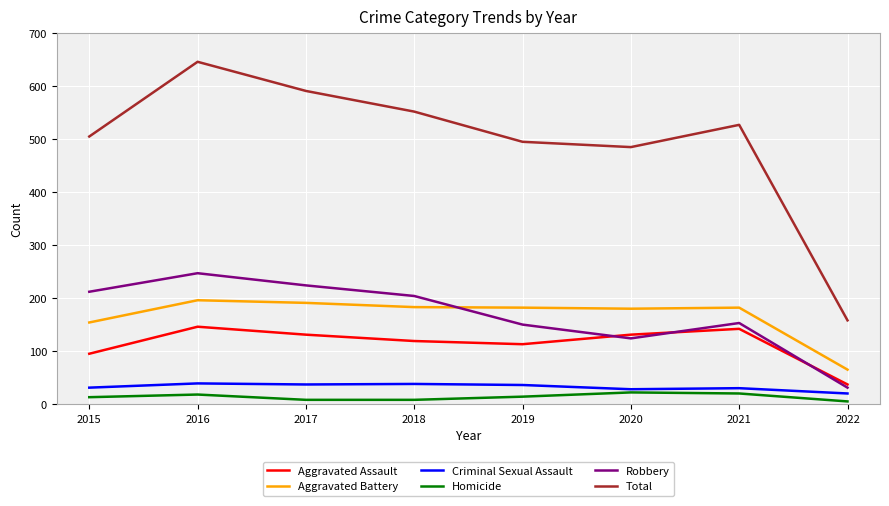

At how many categories does at least one series exceed 340?

7